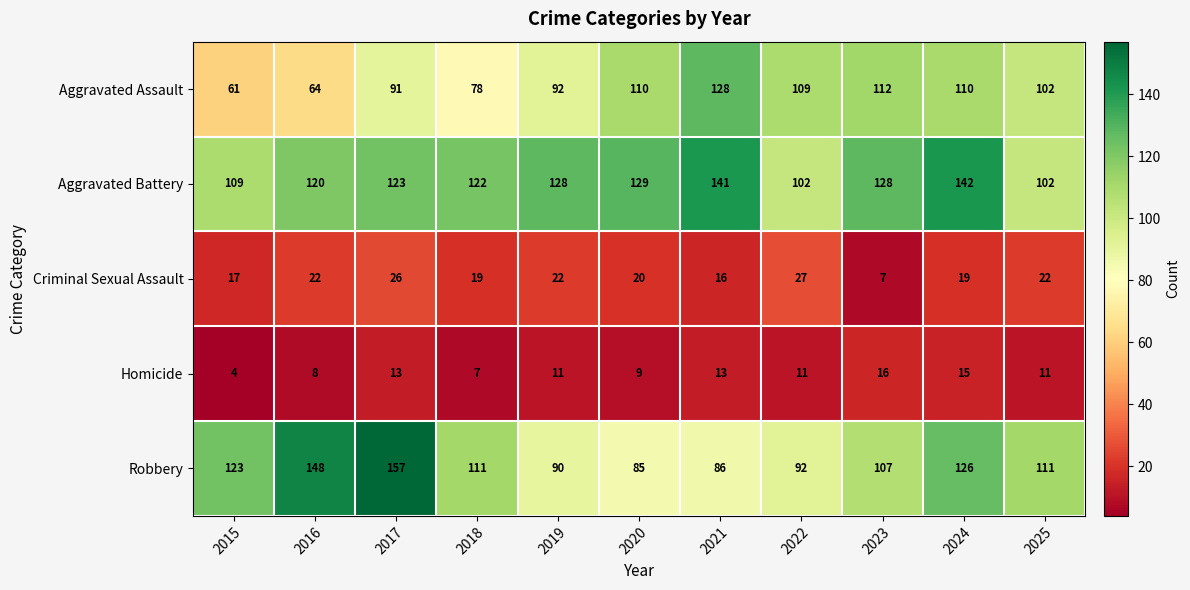

The Homicide series shows 15 at 2024. True or false?

True